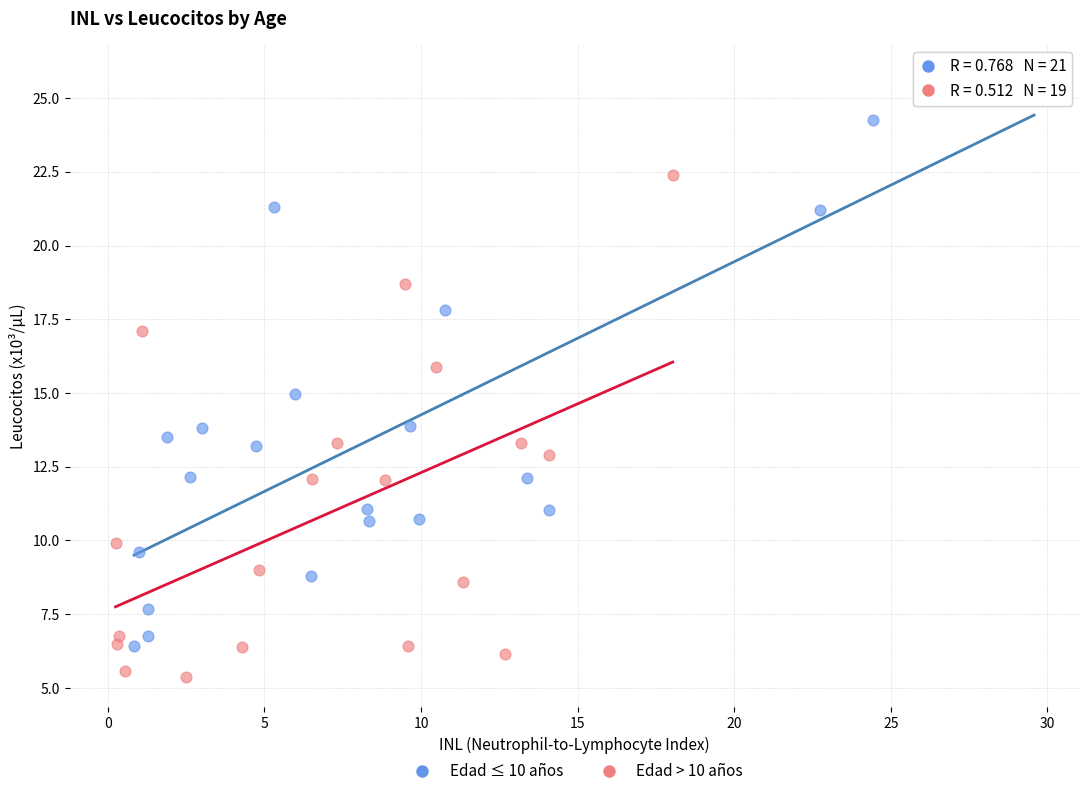

Which series has the widest spread of Y values?

Edad ≤ 10 años